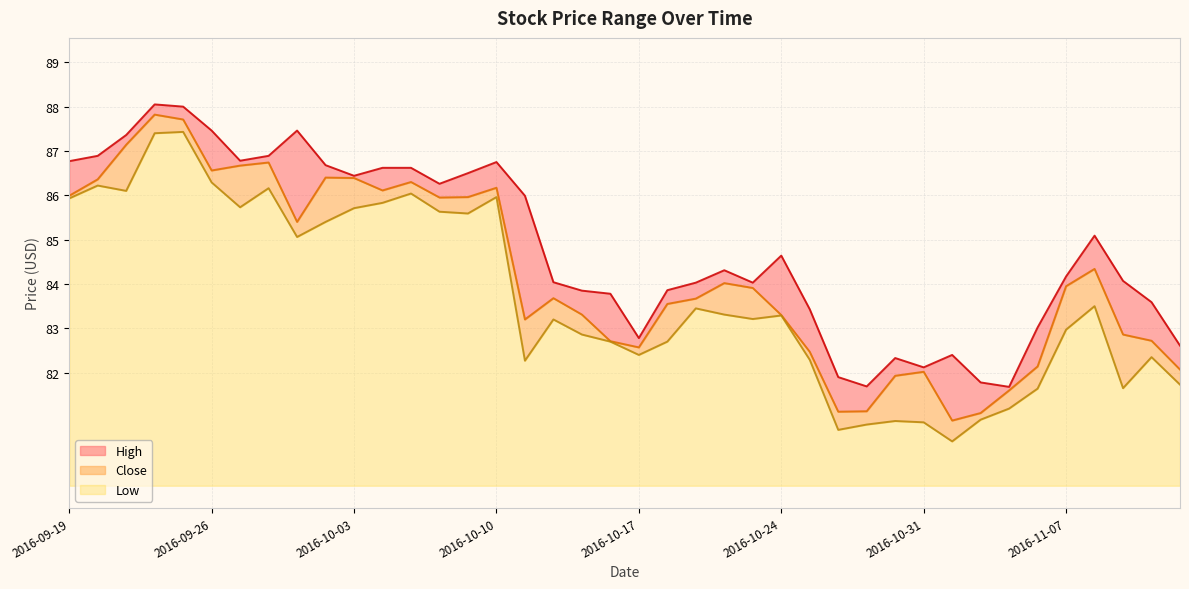

True or false: High and Close intersect in this chart.

False